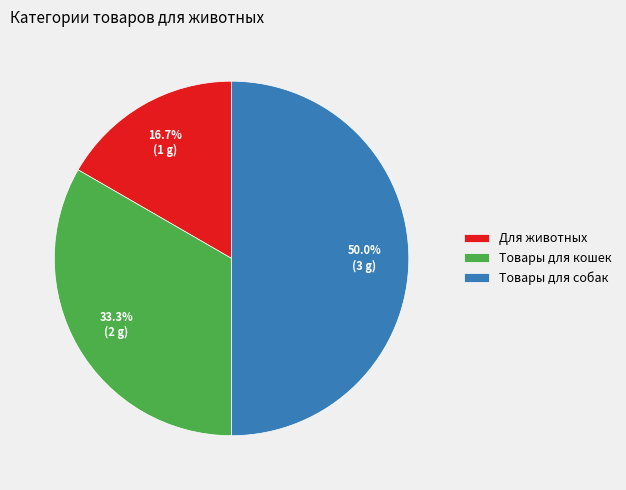

To the nearest percent, what is the difference between the largest and smallest slice percentages?

33%